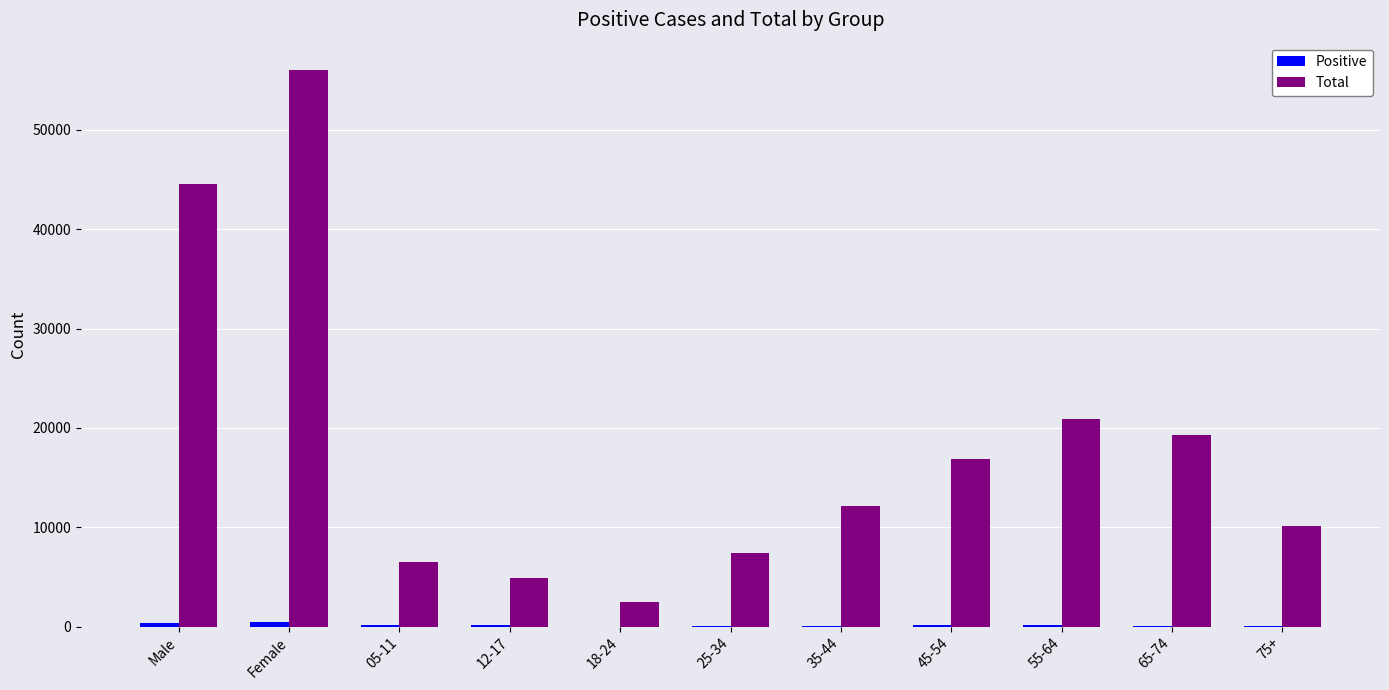

Where is Total nearest to the value 29214?

55-64